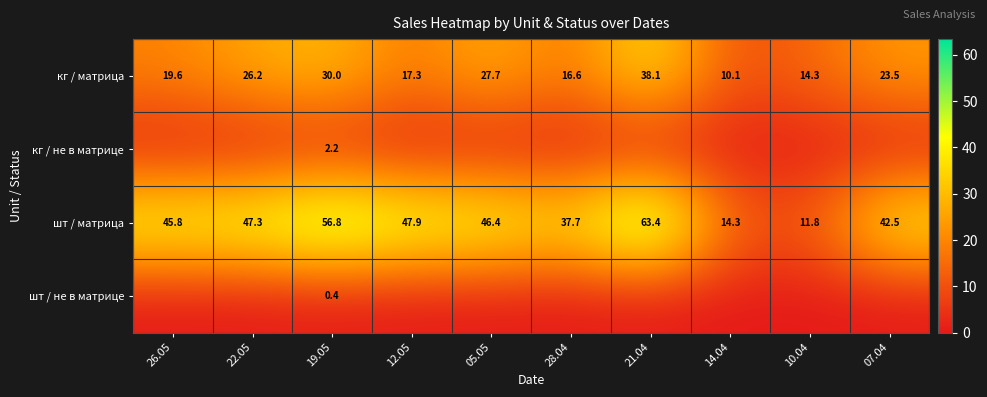

Where does the шт / матрица series first go above 46?

22.05